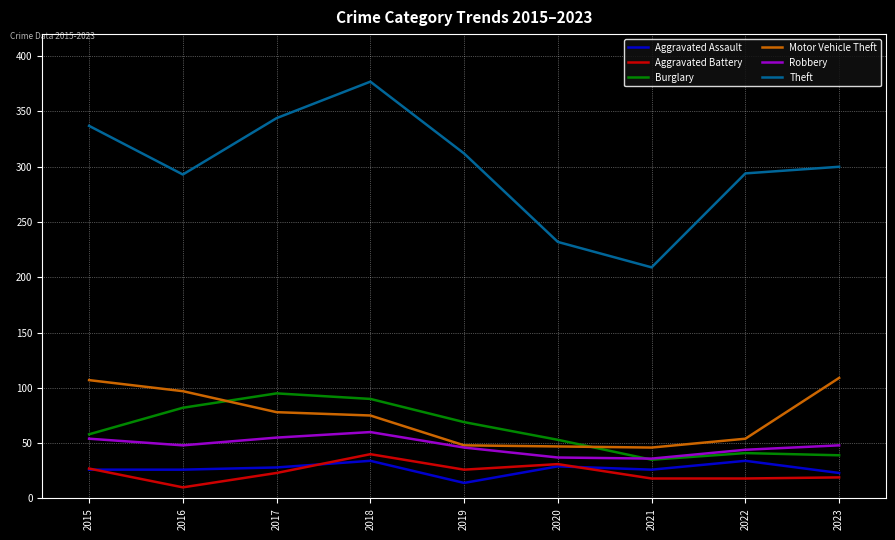

What are all the series names shown in the legend?

Aggravated Assault, Aggravated Battery, Burglary, Motor Vehicle Theft, Robbery, Theft